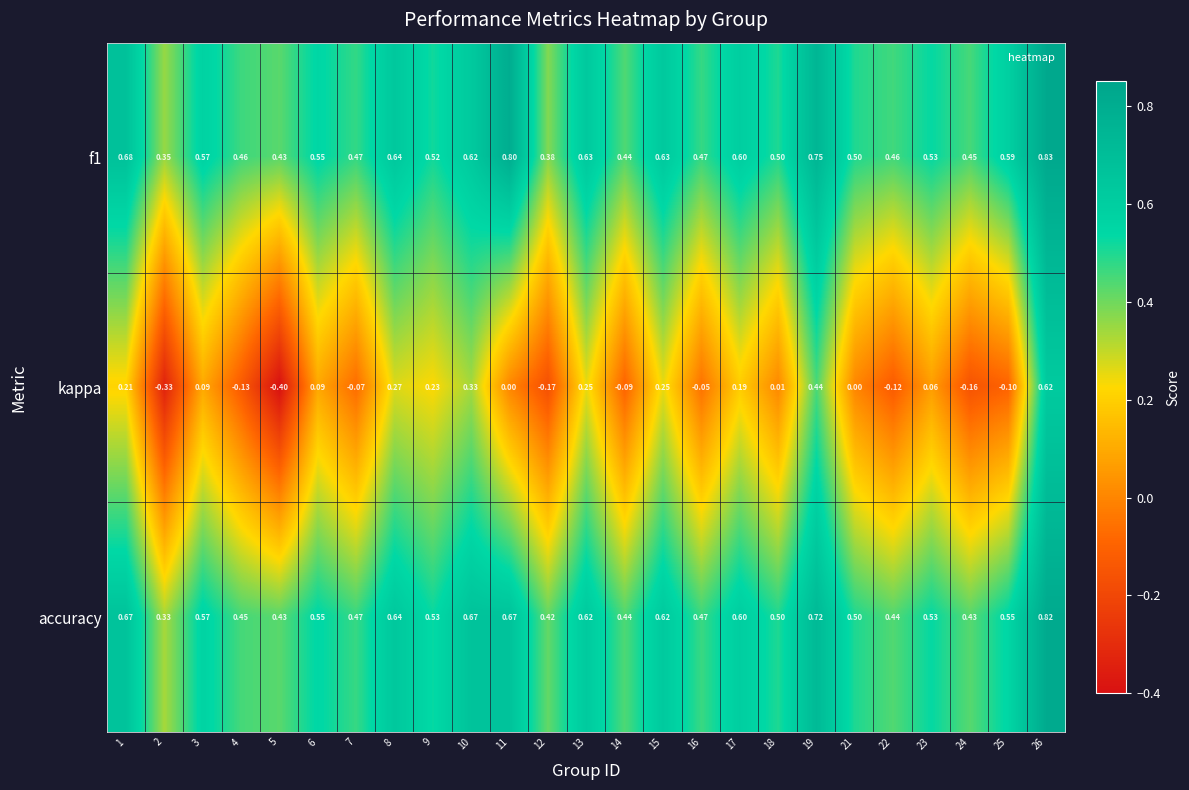

Which label corresponds to the largest value in the chart?

26